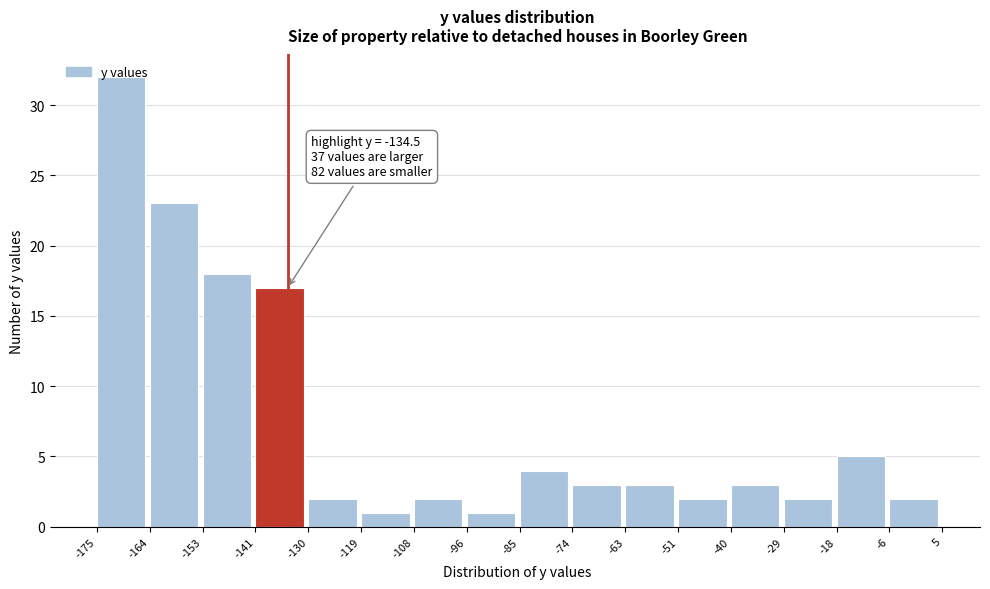

Which range on the x-axis has the tallest bar?

-175 to -164